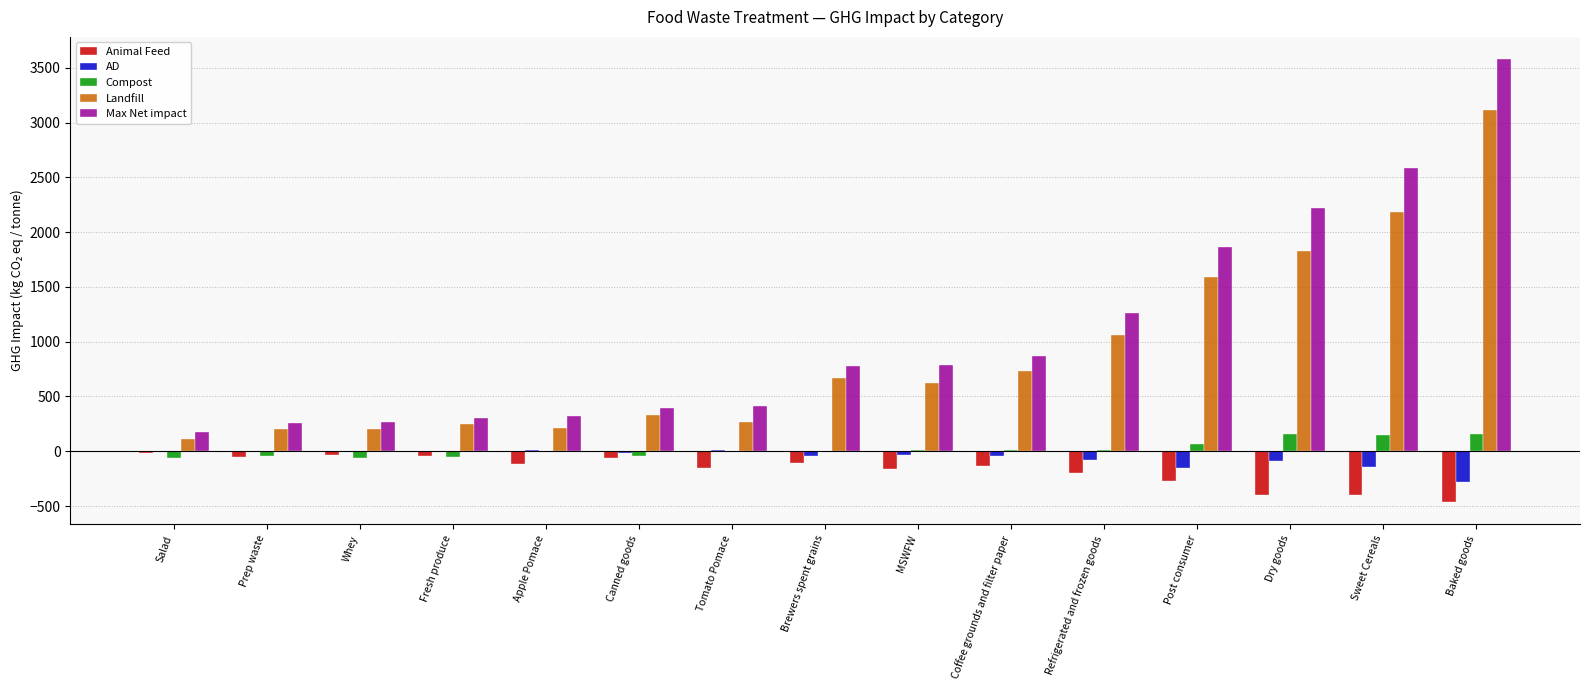

At which category does the chart reach its peak across all series?

Baked goods